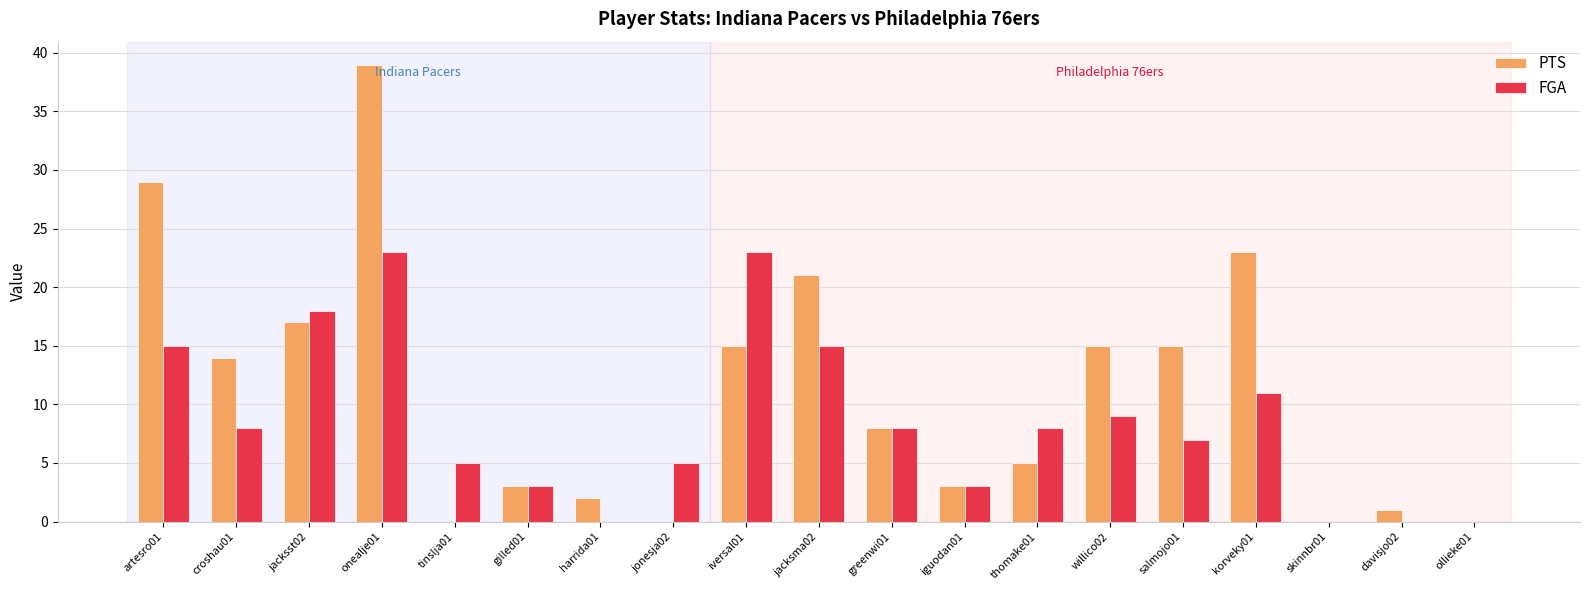

True or false: PTS has a value of 15 at iversal01.

True